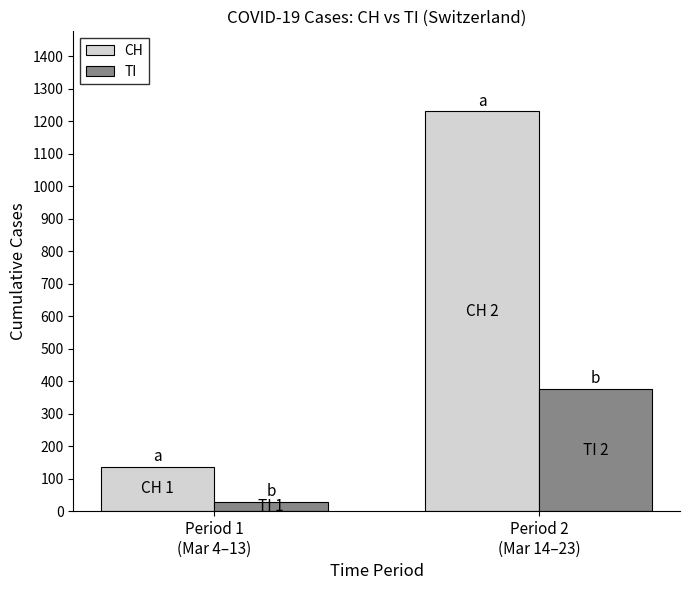

How many categories are shown in the chart?

2